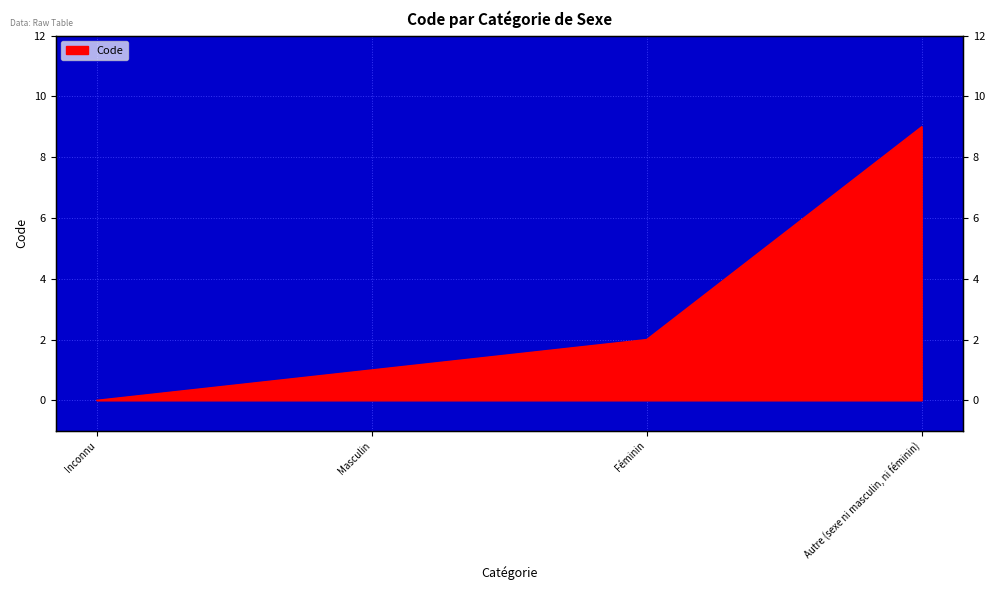

Reading left to right, extract all data points from this chart.

0	1	2	9